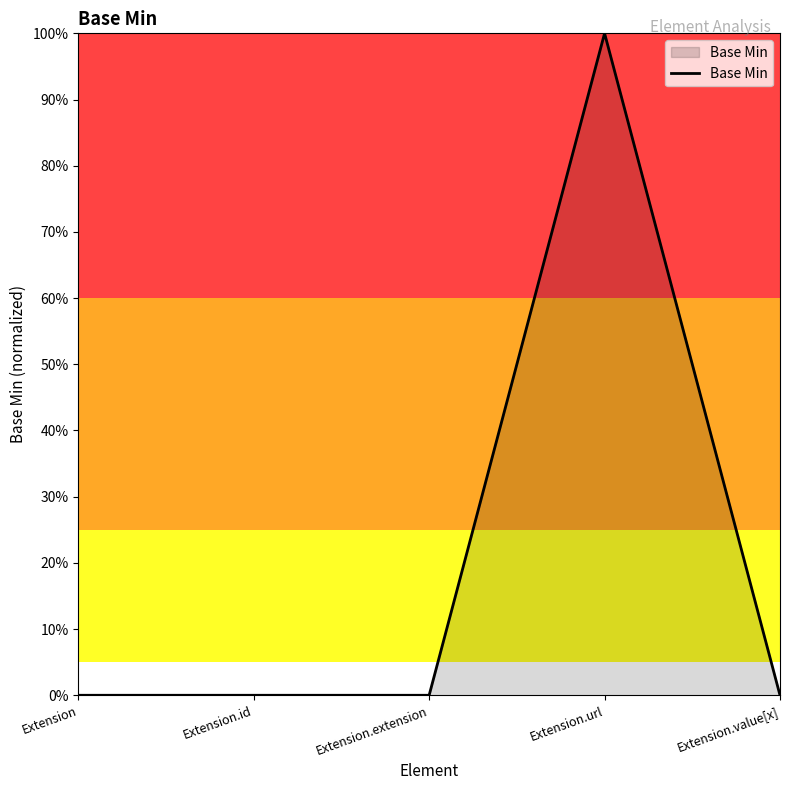

What is the greatest value displayed?

1